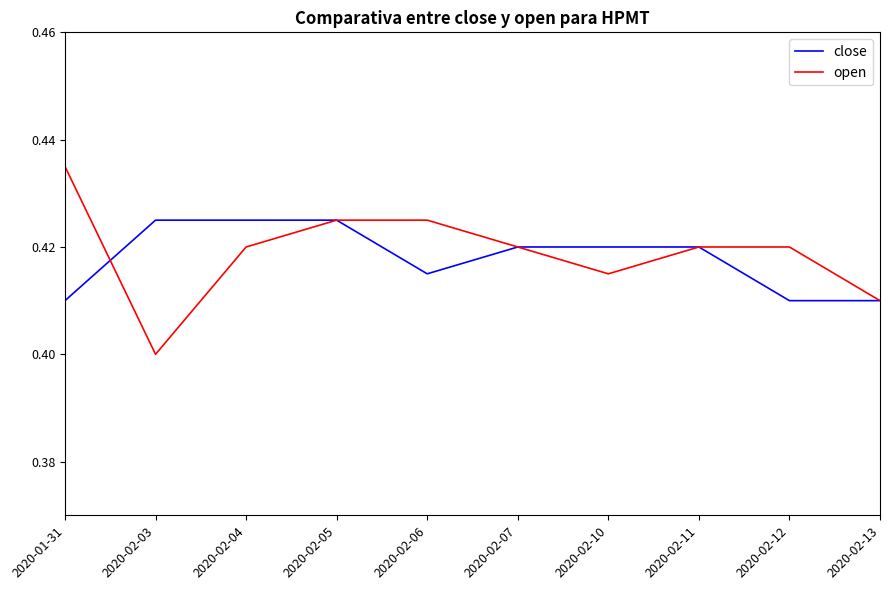

What is the sum of all close values?

4.2